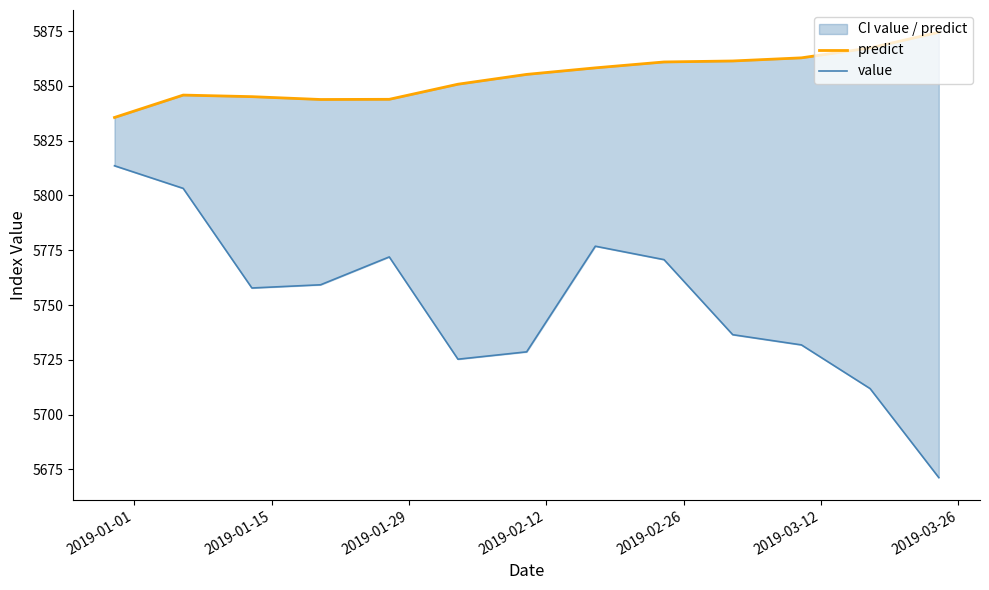

True or false: predict and value cross at least once.

False